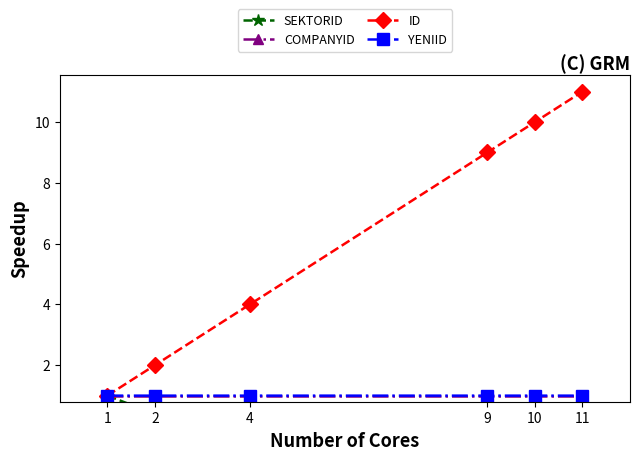

What is the value of the ID point at the 1st from the left?

1.0